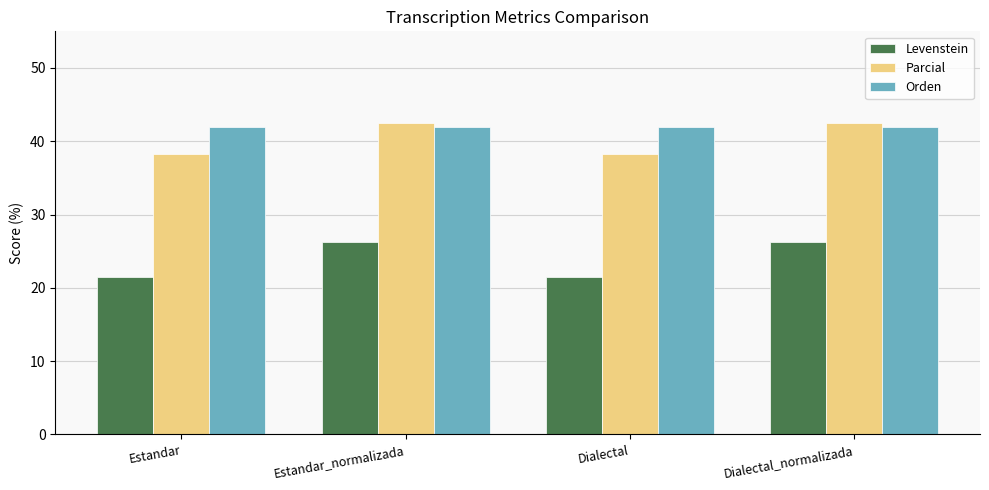

Rank the series by their maximum value, from lowest to highest.

Levenstein, Orden, Parcial